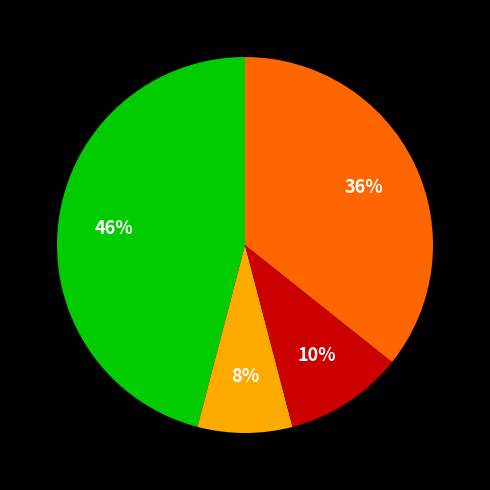

Is there any slice that represents more than half of the pie?

No